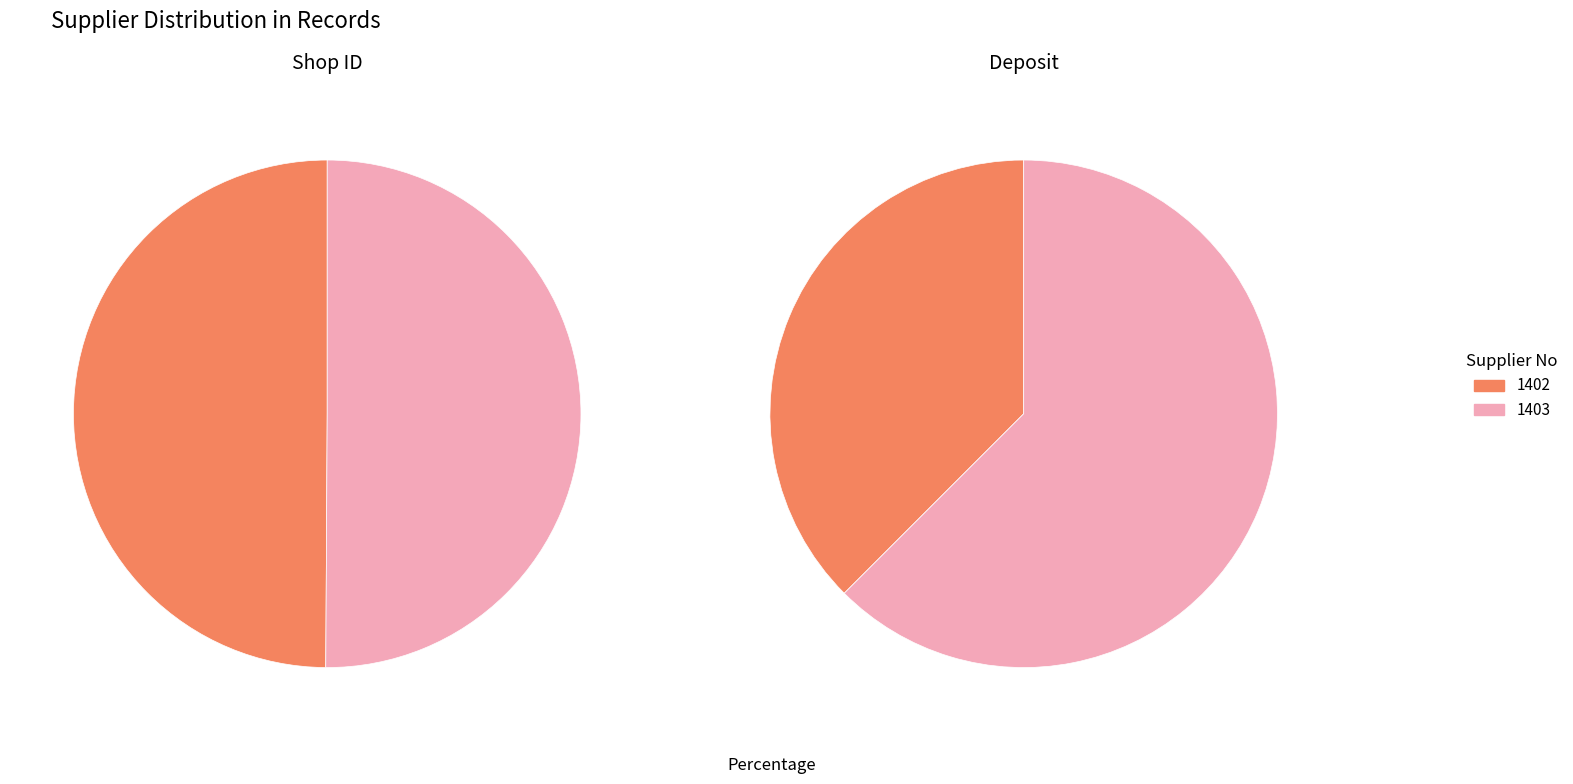

True or false: 1403 accounts for 50% of the total.

True